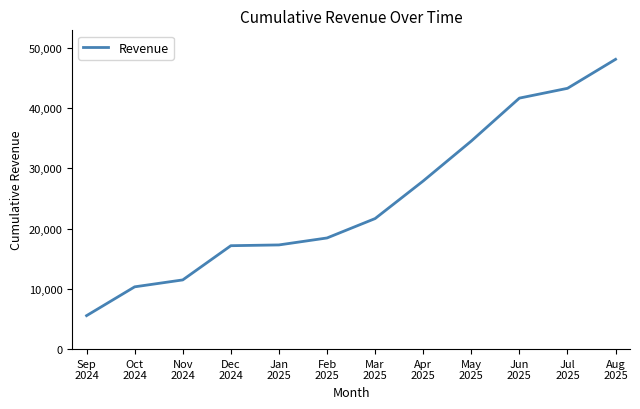

What is the sum of the values at Aug
2025 and Jan
2025?

65392